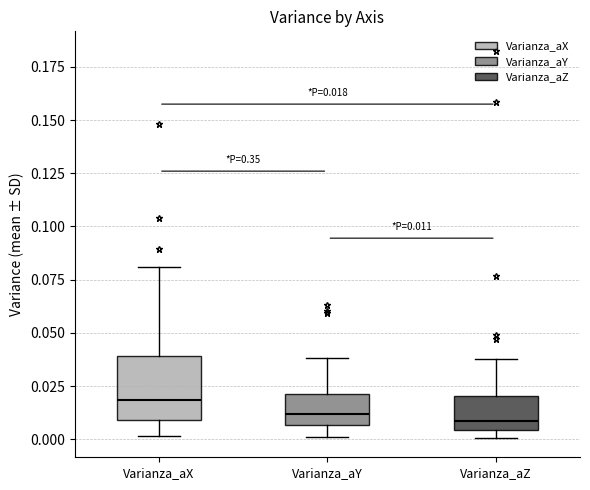

Which box's median line is the highest?

Varianza_aX